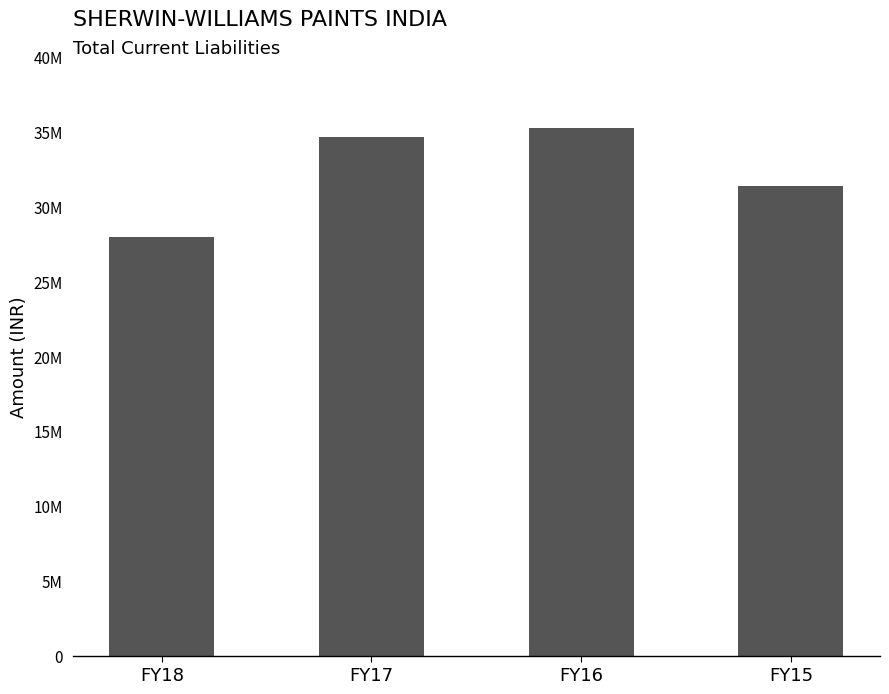

Does the chart contain any negative values?

No